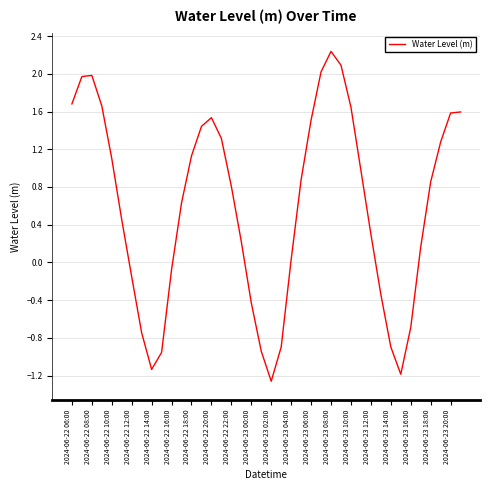

What is the greatest value displayed?

2.2